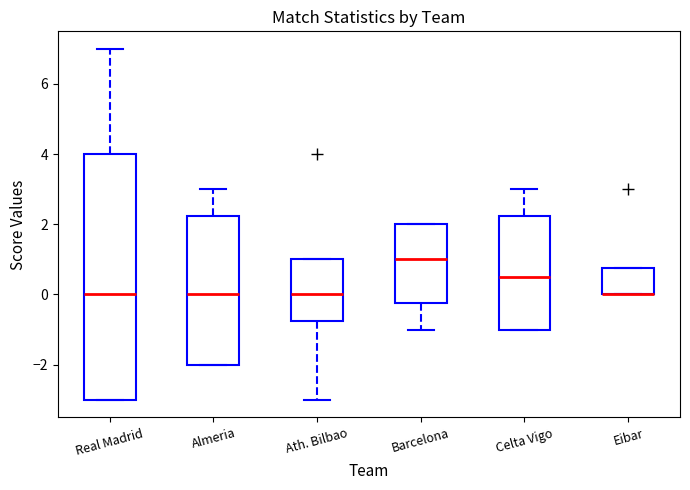

Reading left to right, read every box against the y-axis: the position of its median line, the range the box covers, and the ends of its whiskers. The values are not printed on the chart, so give them approximately, as read against the axis.

Real Madrid: median 0.0, box -3.0 to 4.0, whiskers -3.0 to 7.0
Almeria: median 0.0, box -2.0 to 2.2, whiskers -2.0 to 3.0
Ath. Bilbao: median 0.0, box -0.8 to 1.0, whiskers -3.0 to 1.0
Barcelona: median 1.0, box -0.2 to 2.0, whiskers -1.0 to 2.0
Celta Vigo: median 0.6, box -1.0 to 2.2, whiskers -1.0 to 3.0
Eibar: median 0.0 (drawn on the box's lower edge), box 0.0 to 0.8, whiskers 0.0 to 0.8